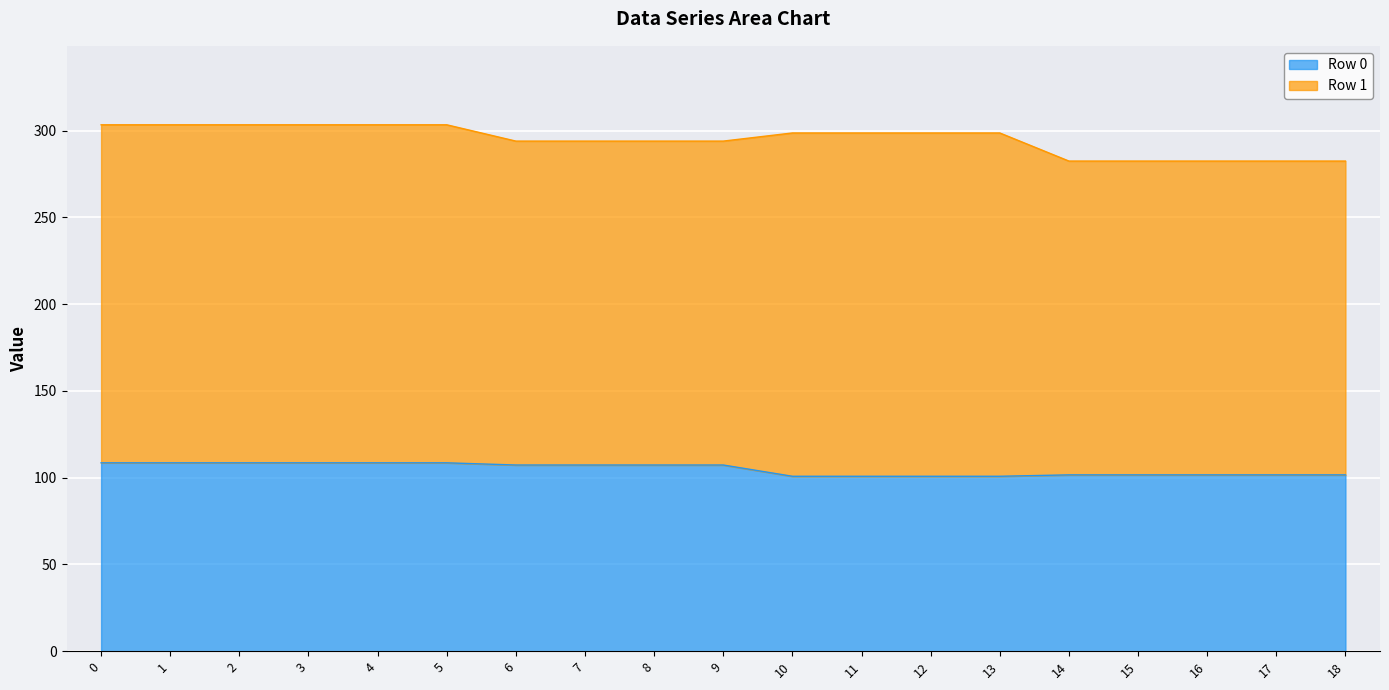

What is the difference between the maximum and second lowest values?

7.8